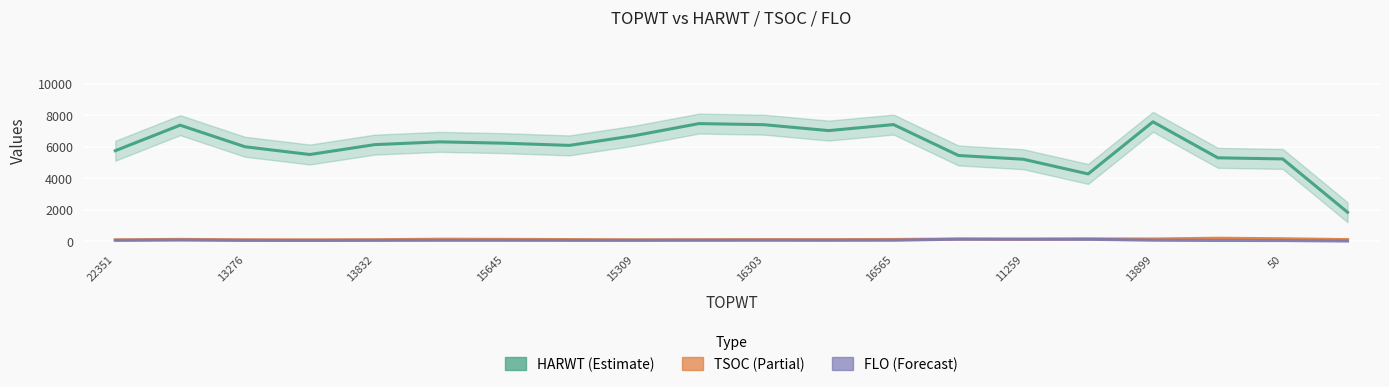

What is the value of the TSOC point at the 6th from the left?

132.0